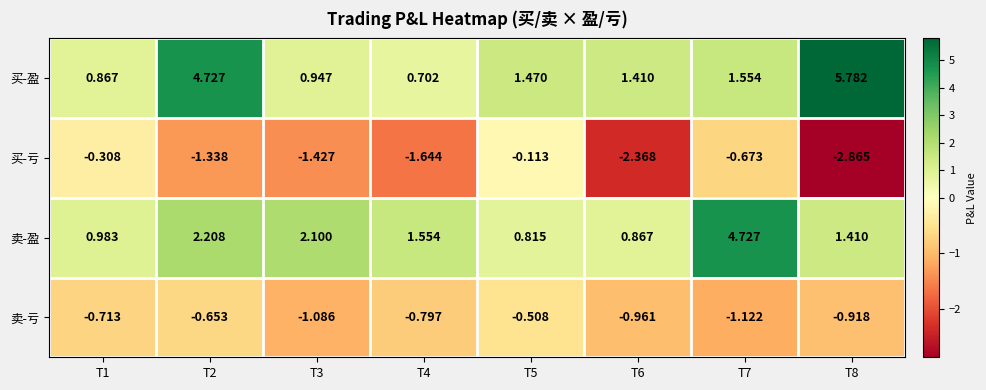

Is the value of 卖-盈 at T3 greater than the value of 买-盈 at T4?

Yes